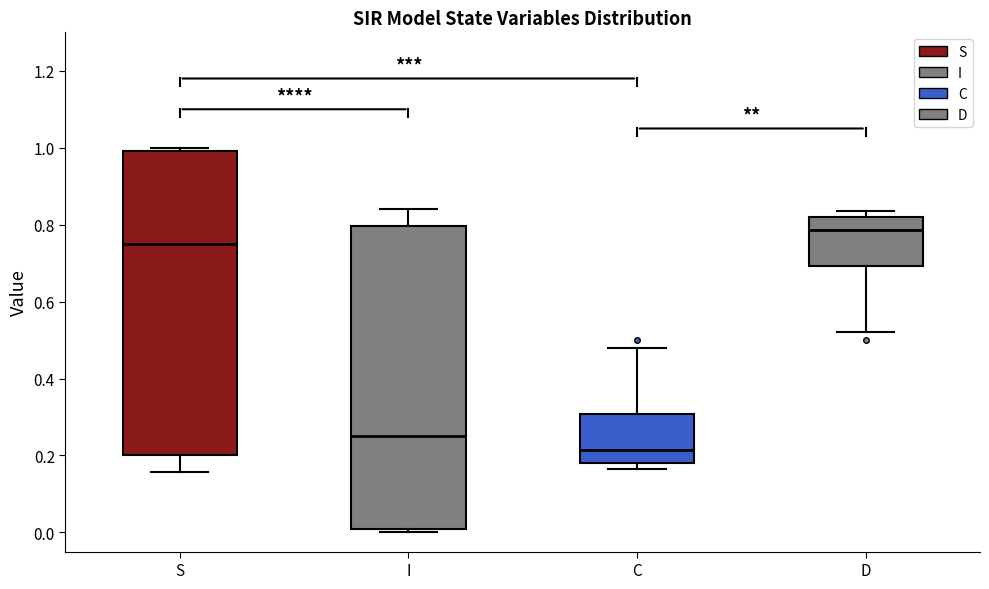

Reading left to right, read every box against the y-axis: the position of its median line, the range the box covers, and the ends of its whiskers. The values are not printed on the chart, so give them approximately, as read against the axis.

S: median 0.74, box 0.20 to 1.00, whiskers 0.16 to 1.00 (just above the box's upper edge)
I: median 0.26, box 0.00 to 0.80, whiskers 0.00 (just below the box's lower edge) to 0.84
C: median 0.22, box 0.18 to 0.30, whiskers 0.16 to 0.48
D: median 0.78, box 0.70 to 0.82, whiskers 0.52 to 0.84